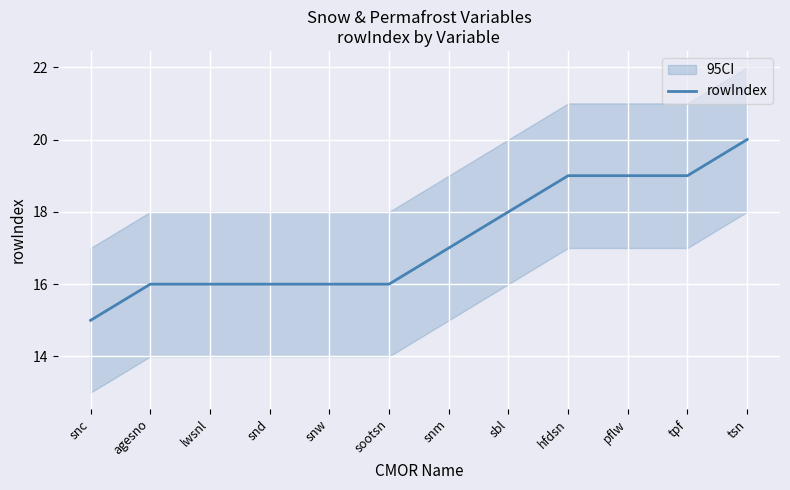

Approximately how many times larger is the value at tpf compared to snm?

1.1